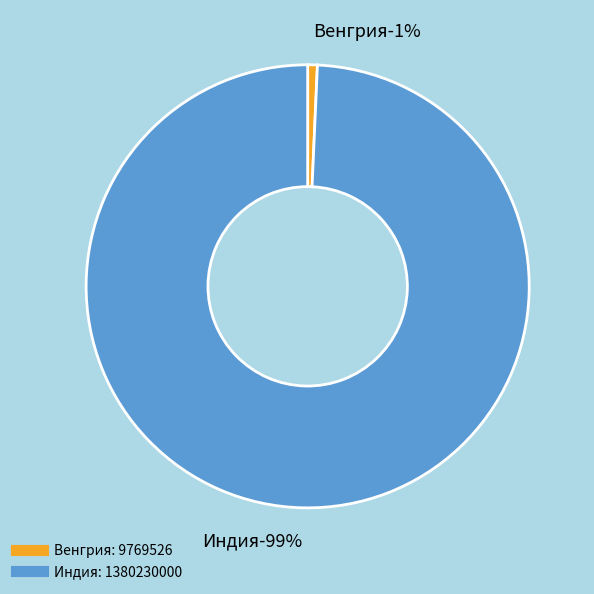

What is the smallest slice in the pie chart?

Венгрия